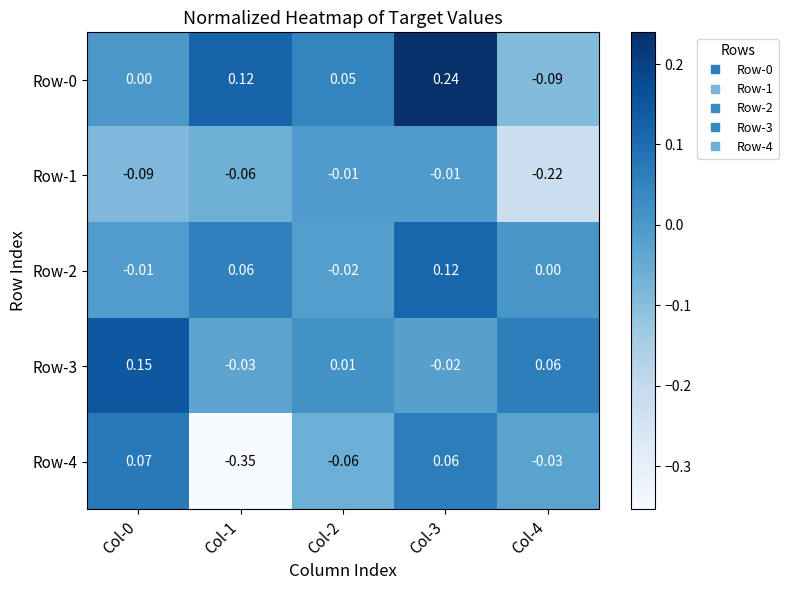

Is the value of Row-3 at Col-3 greater than the value of Row-0 at Col-4?

Yes